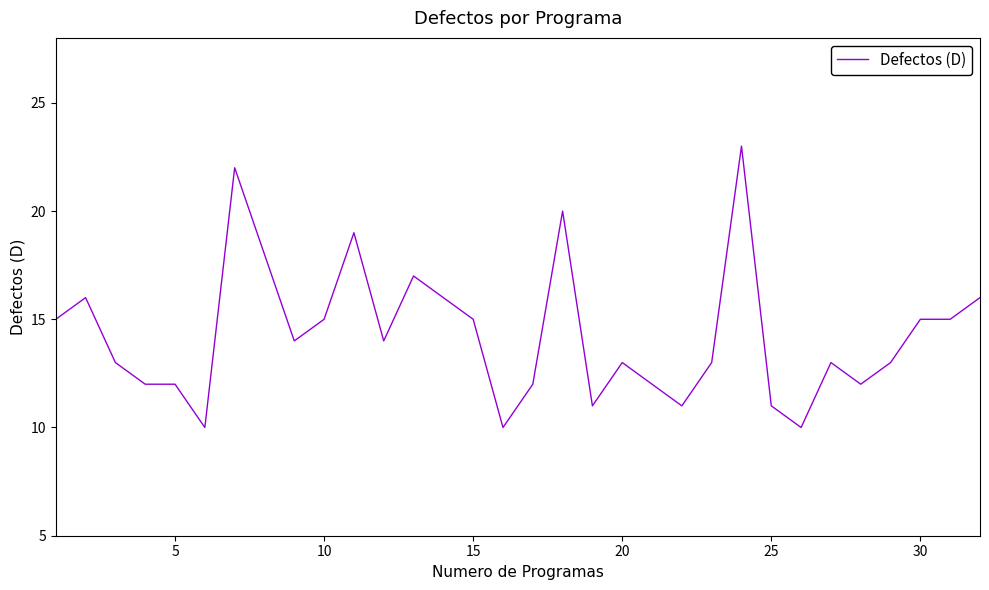

What is the difference between the maximum and minimum values?

13